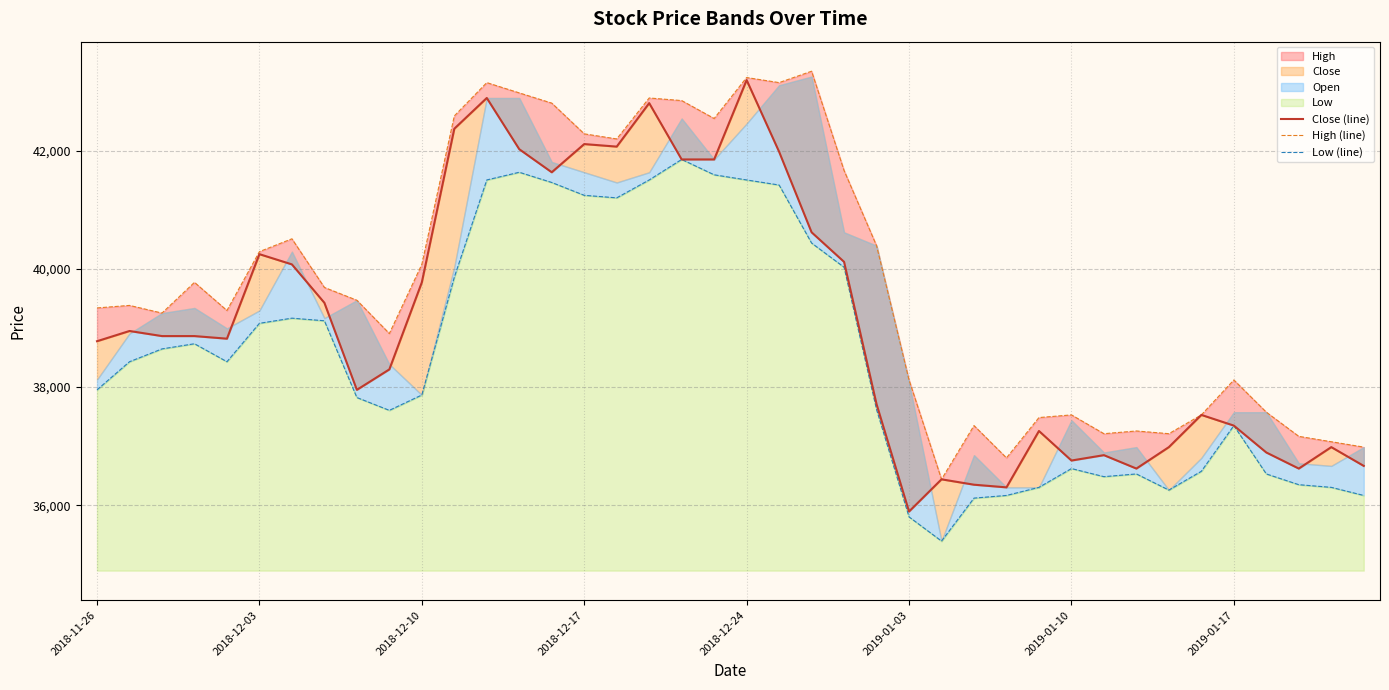

True or false: Close (line) and Low (line) intersect in this chart.

False